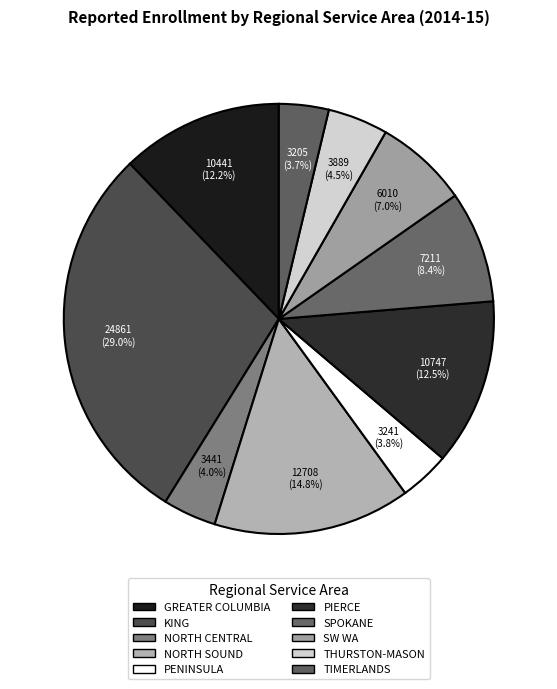

What percentage is the PENINSULA slice, to the nearest percent?

4%